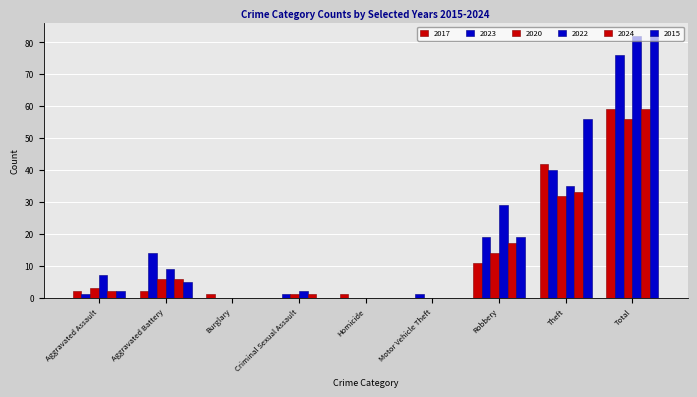

Which has a higher value, Motor Vehicle Theft or Aggravated Assault?

Aggravated Assault